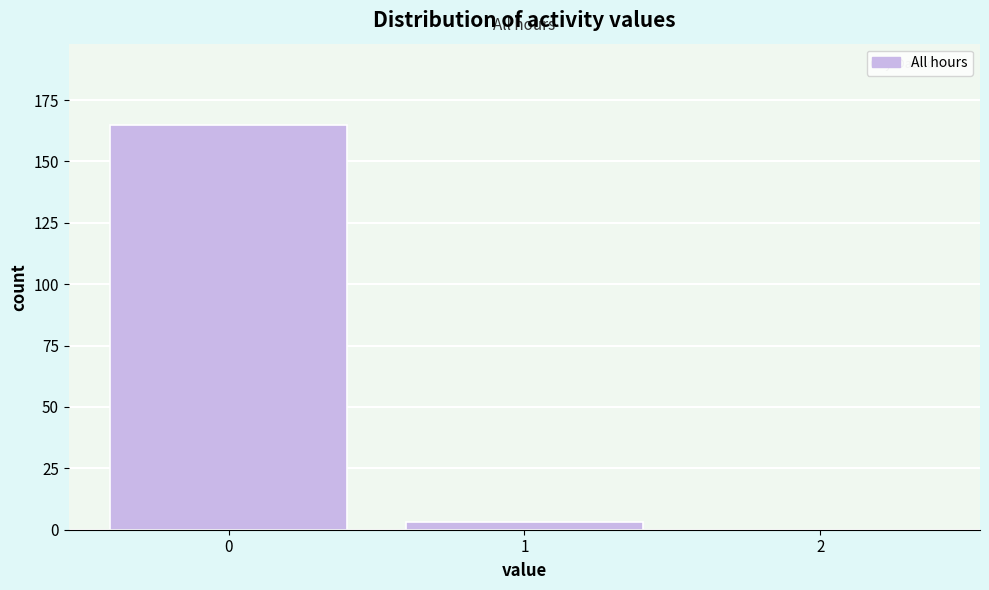

Reading left to right, extract all data points from this chart.

0=165	1=3	2=0